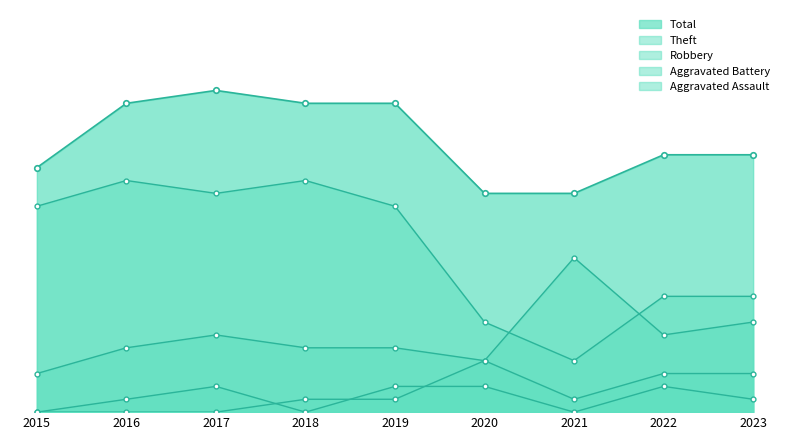

What is the value of the Theft point at the 8th from the left?

9